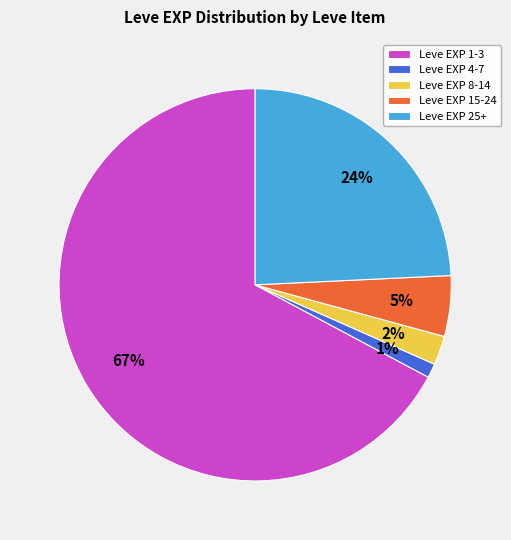

Rank the categories by value from highest to lowest.

Leve EXP 1-3, Leve EXP 25+, Leve EXP 15-24, Leve EXP 8-14, Leve EXP 4-7